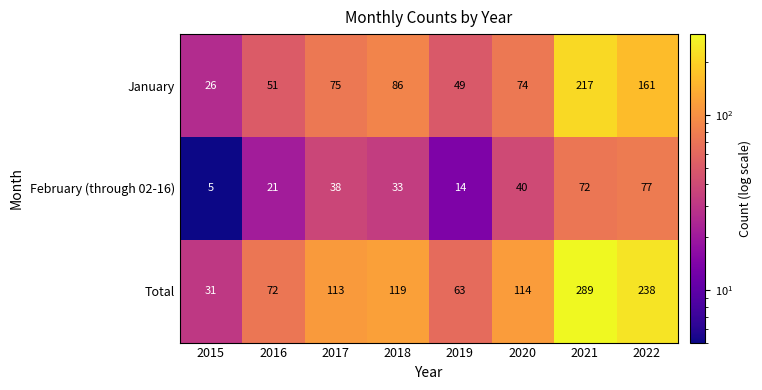

What is the total value across all series at 2016?

144